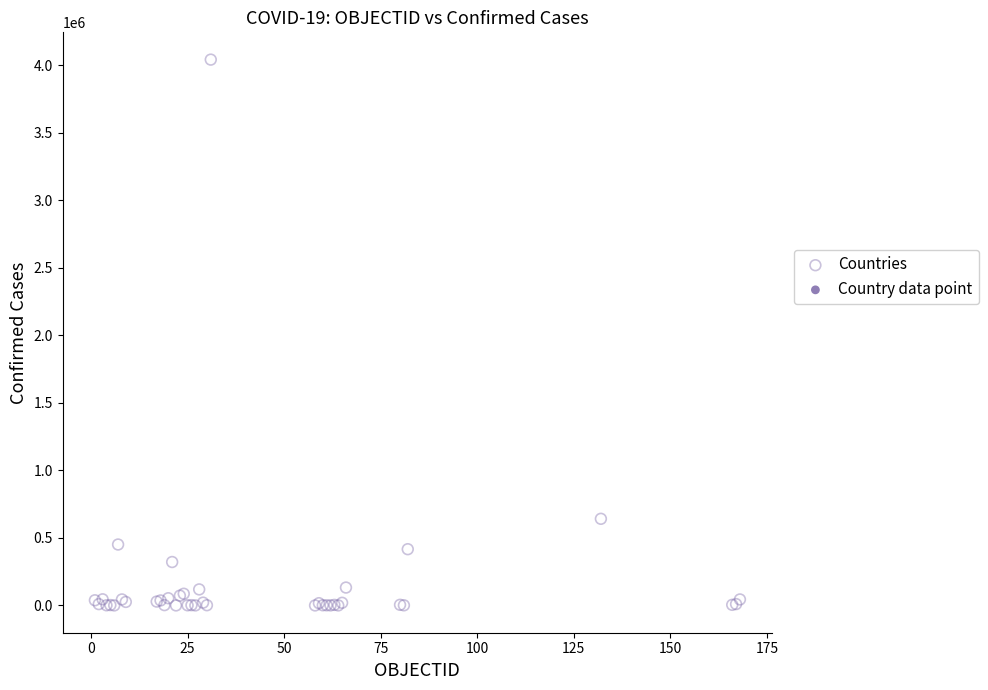

What Y value in the scatter plot is closest to 2020866?

641574